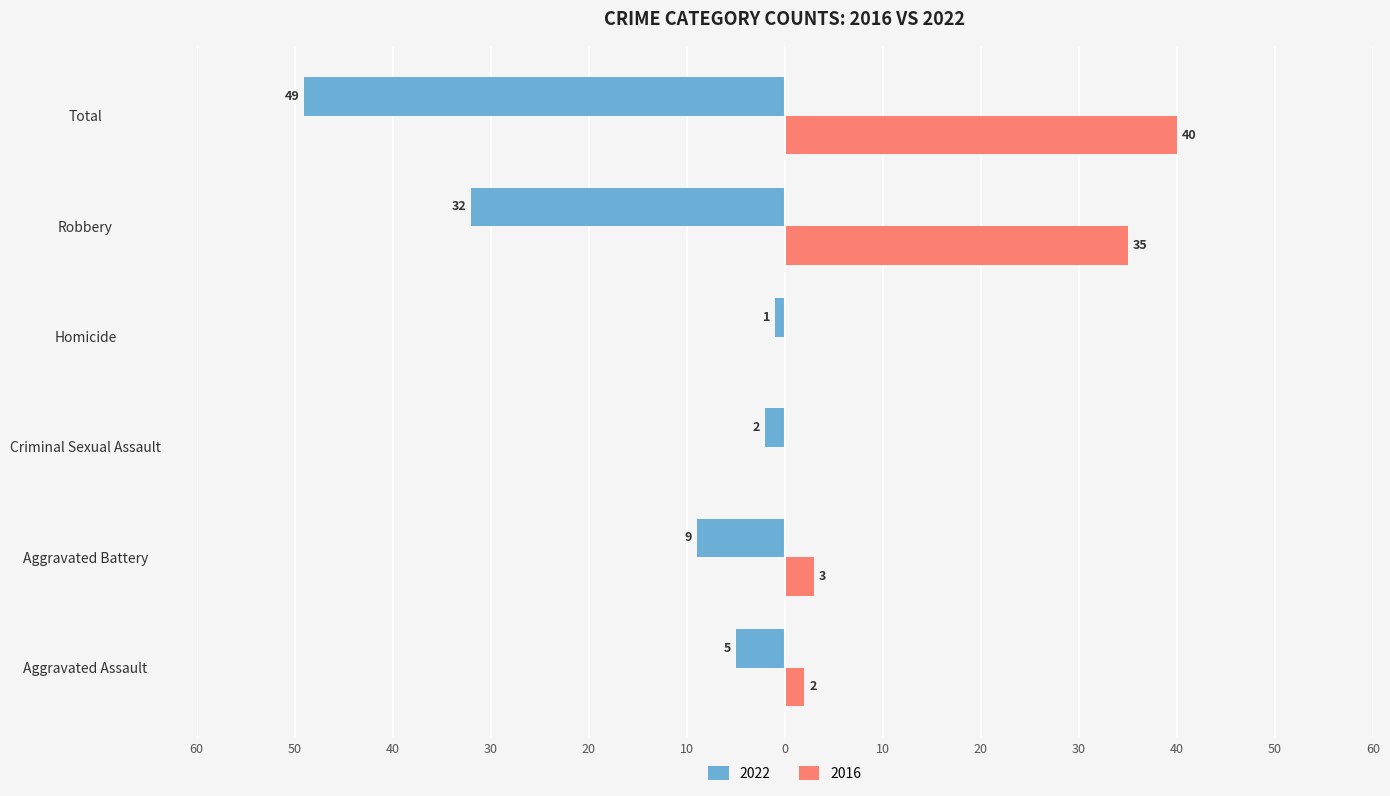

Which series changed the most between Aggravated Assault and Robbery?

2016